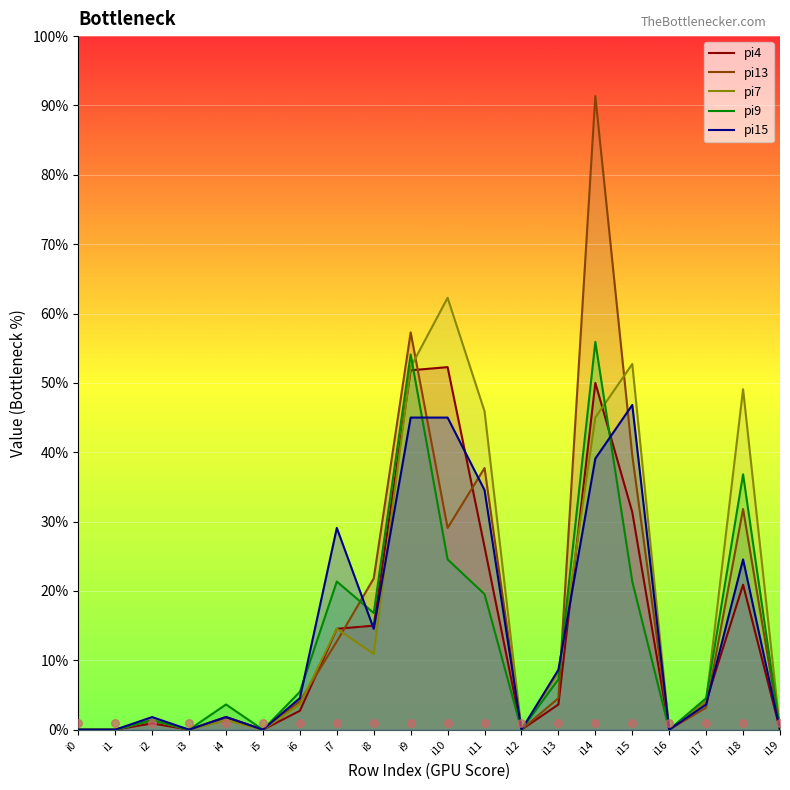

At which category is the sum across all series the highest?

i14